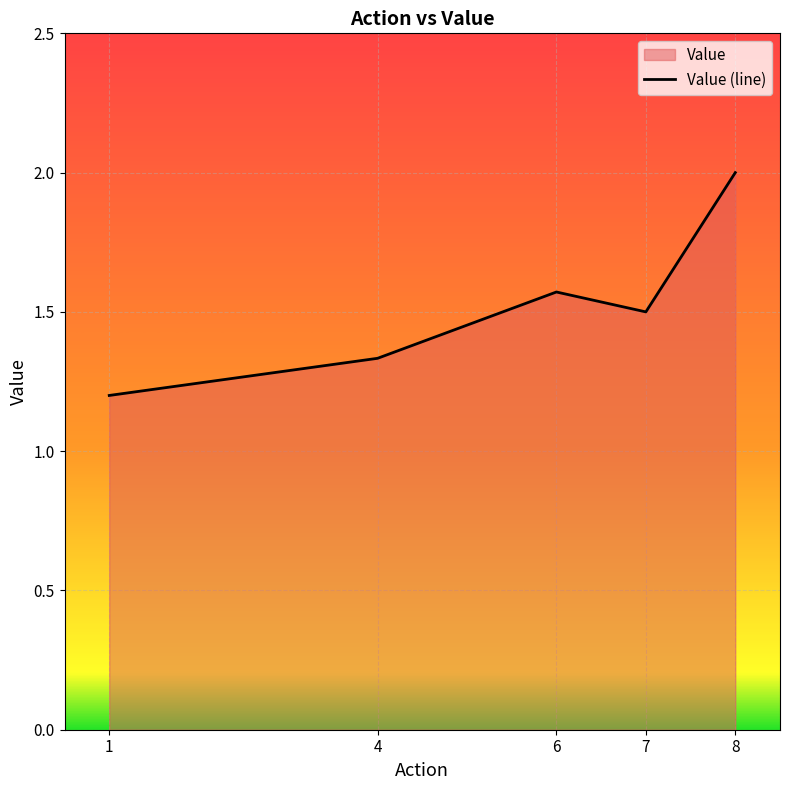

What is the approximate value at 1?

1.2